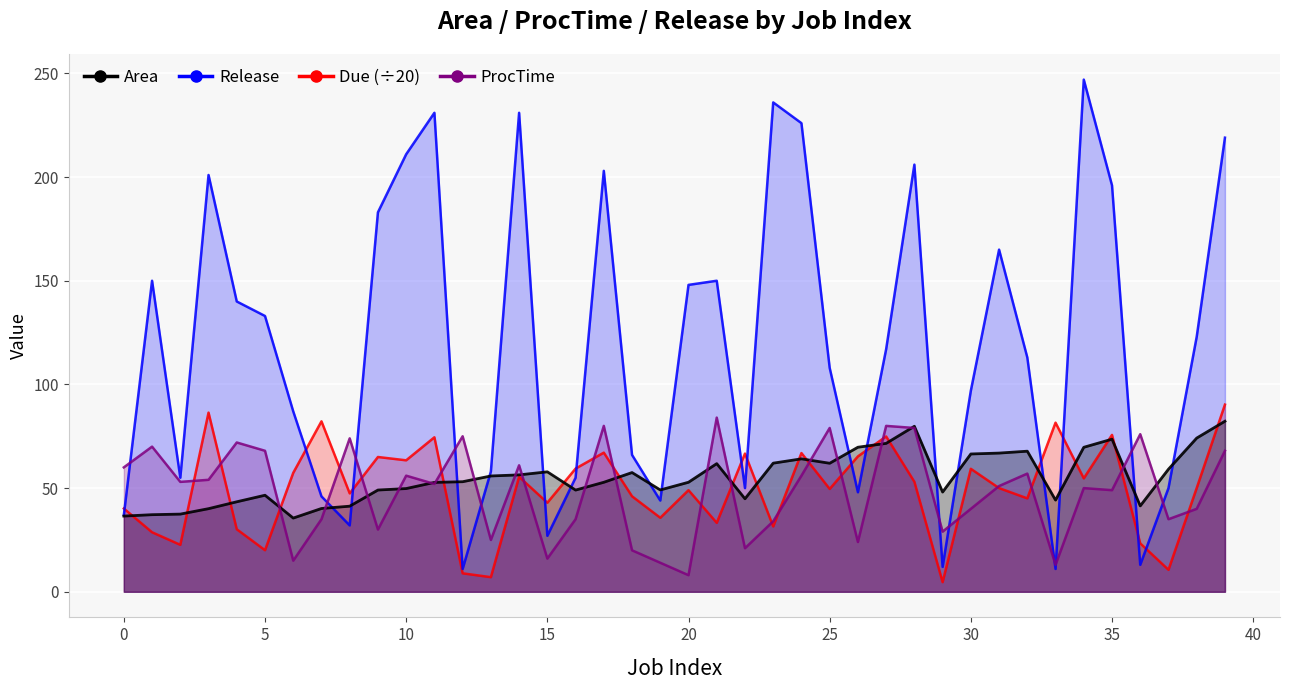

At 14, list the series in order from smallest to largest.

Due, Area, ProcTime, Release